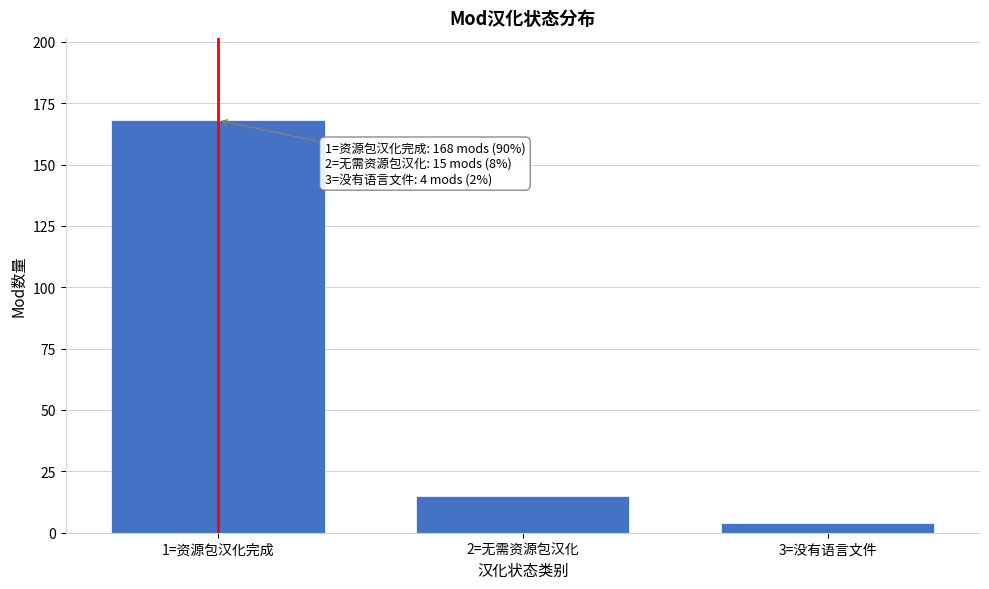

Reading left to right, transcribe all the data shown in this chart.

1=资源包汉化完成=168	2=无需资源包汉化=15	3=没有语言文件=4